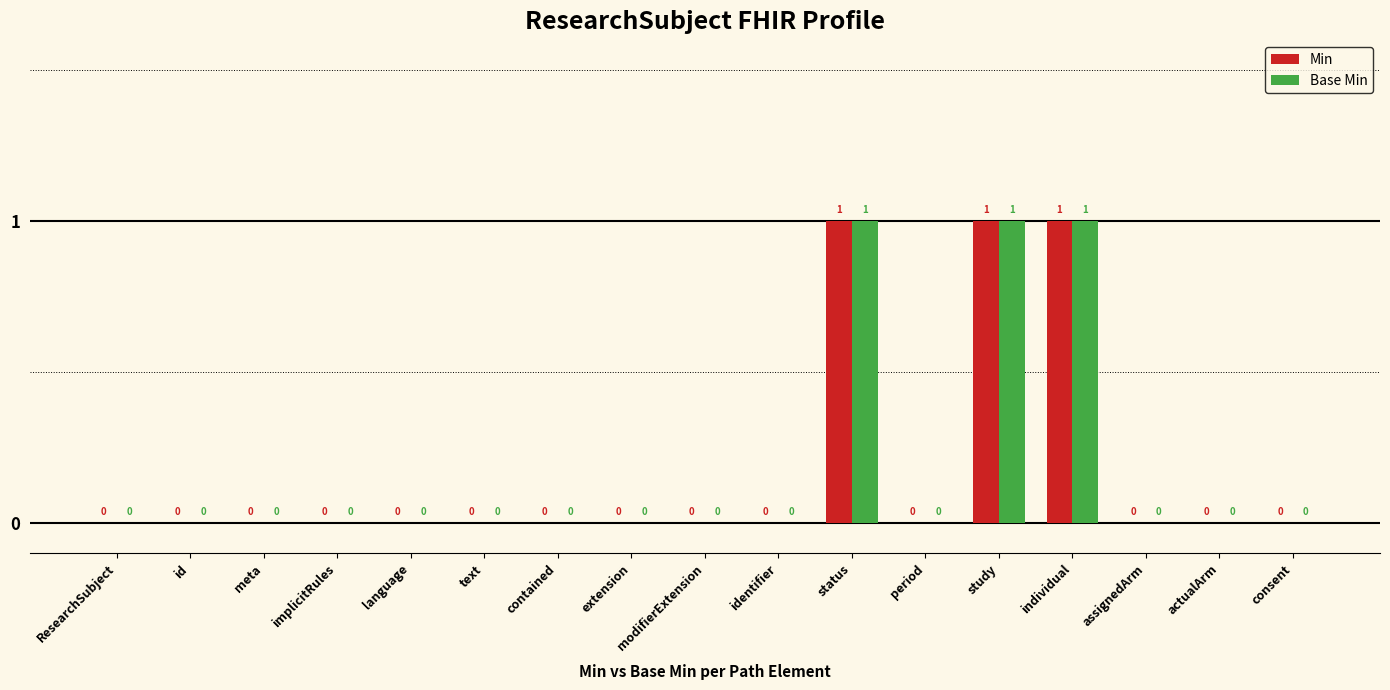

The Base Min series shows 0 at language. True or false?

True